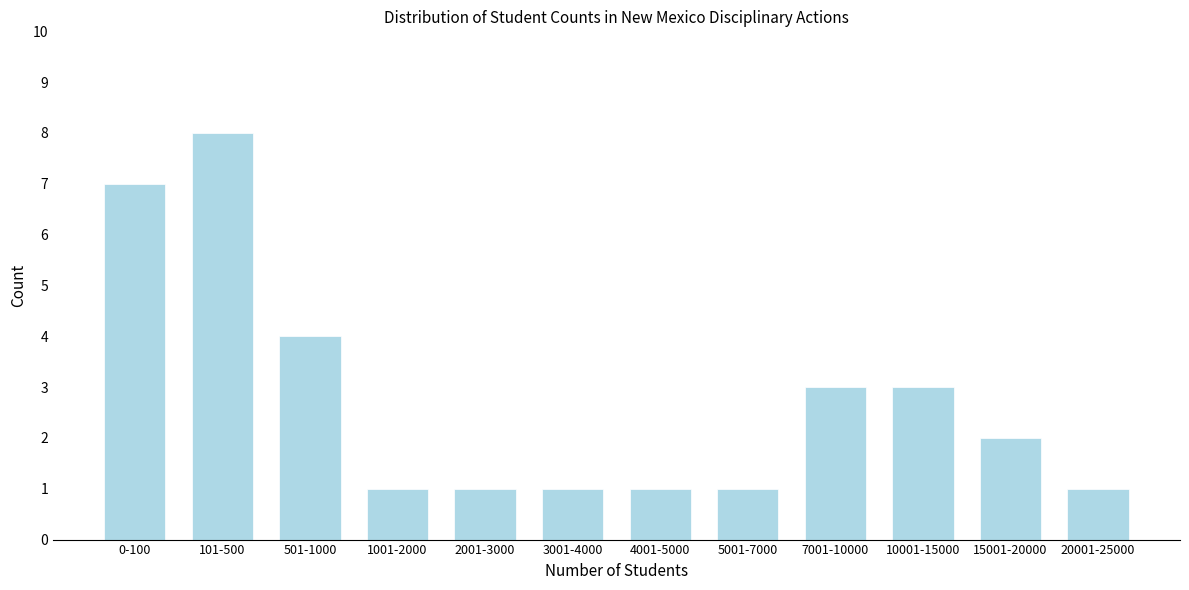

Reading right to left, list all the values displayed in this chart.

1	2	3	3	1	1	1	1	1	4	8	7